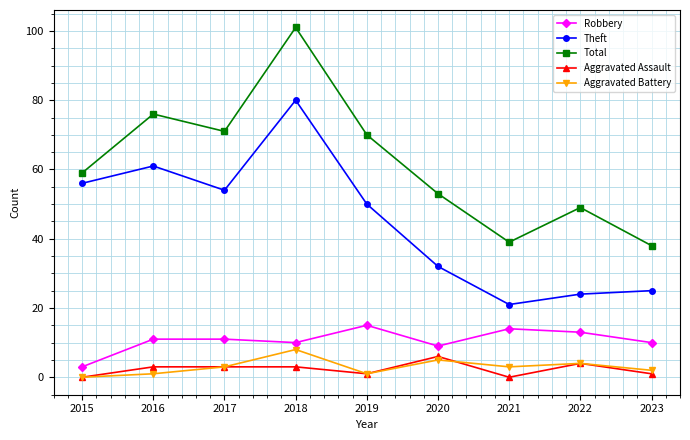

What is the difference between the Robbery values at 2015 and 2021?

11